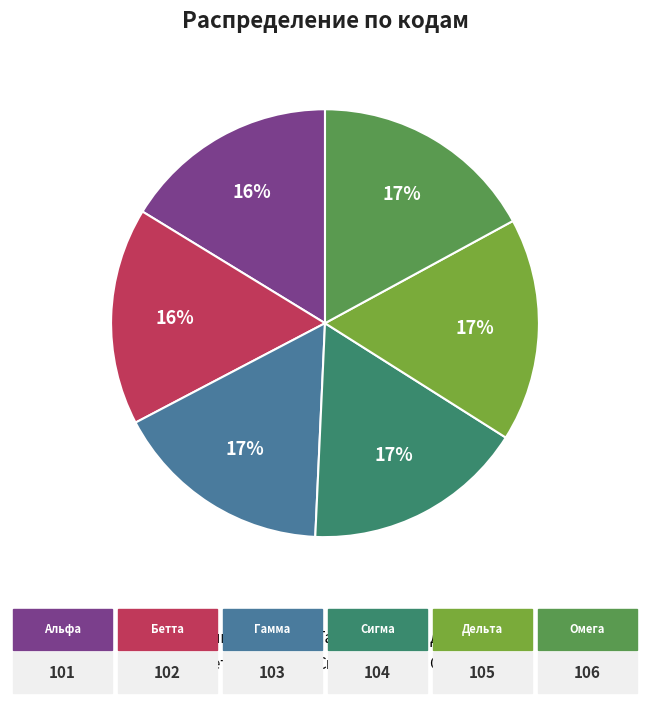

To the nearest percent, what portion does Бетта represent?

16%